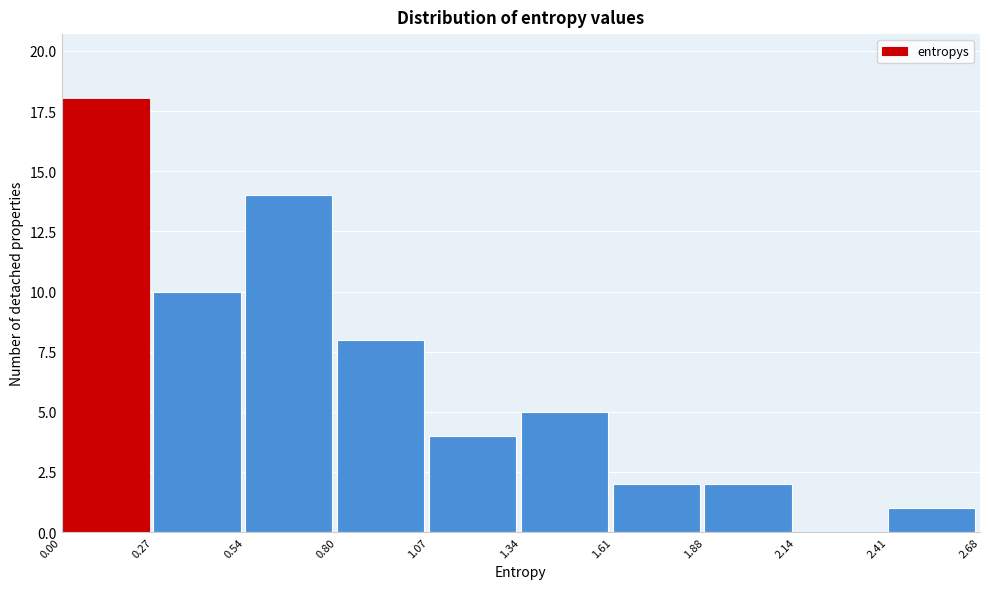

Reading left to right, list every bar in this chart as the range it spans on the x-axis followed by its height. The values are not printed on the chart, so give them approximately, as read against the axis.

0.00 to 0.27: 18
0.27 to 0.54: 10
0.54 to 0.80: 14
0.80 to 1.07: 8
1.07 to 1.34: 4
1.34 to 1.61: 5
1.61 to 1.88: 2
1.88 to 2.14: 2
2.14 to 2.41: 0
2.41 to 2.68: 1